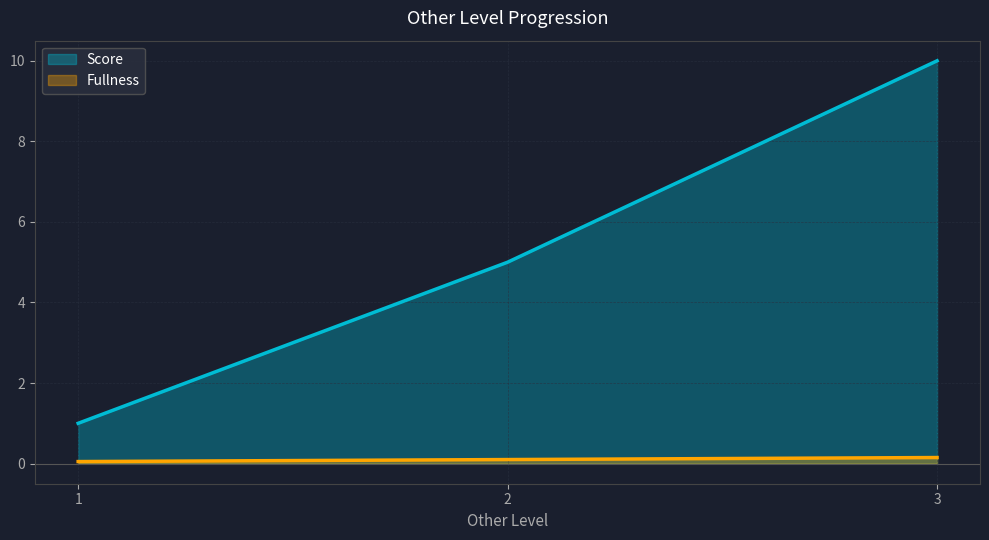

Where is Fullness nearest to the value 0?

1.0